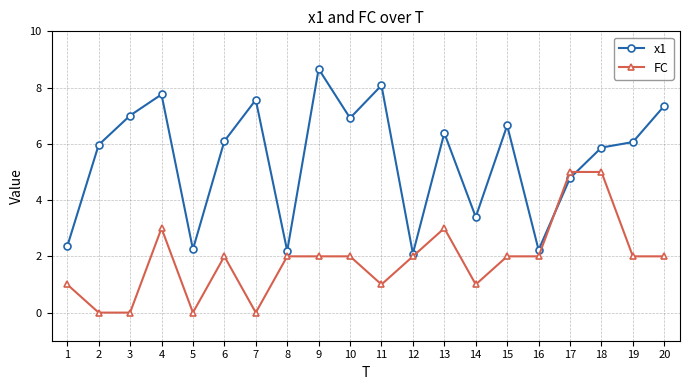

What is the lowest value of the x1 series?

2.1